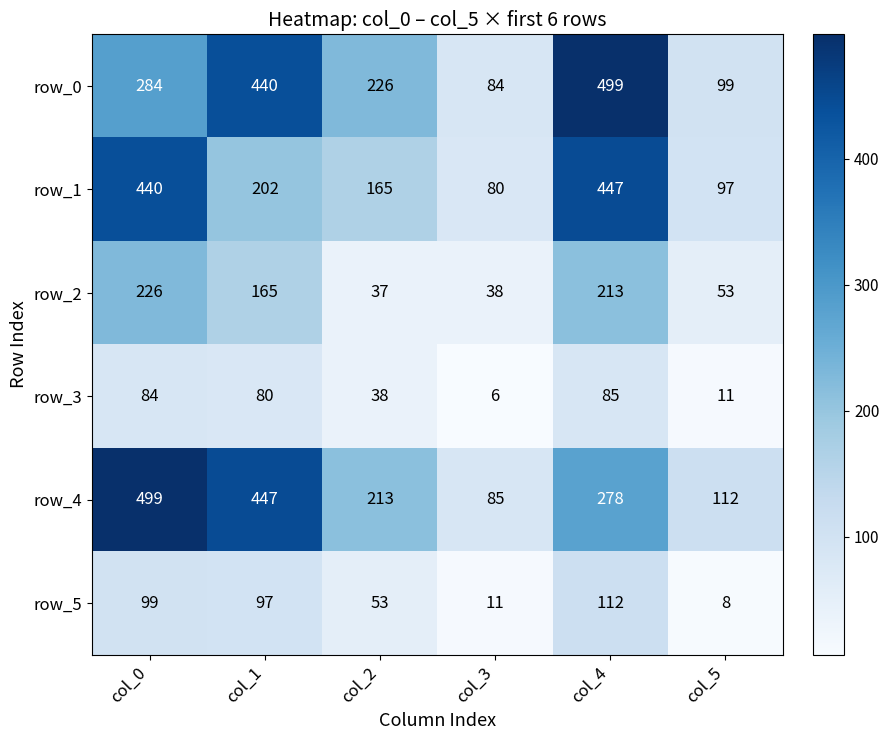

Which series has the largest total across all categories?

row_4